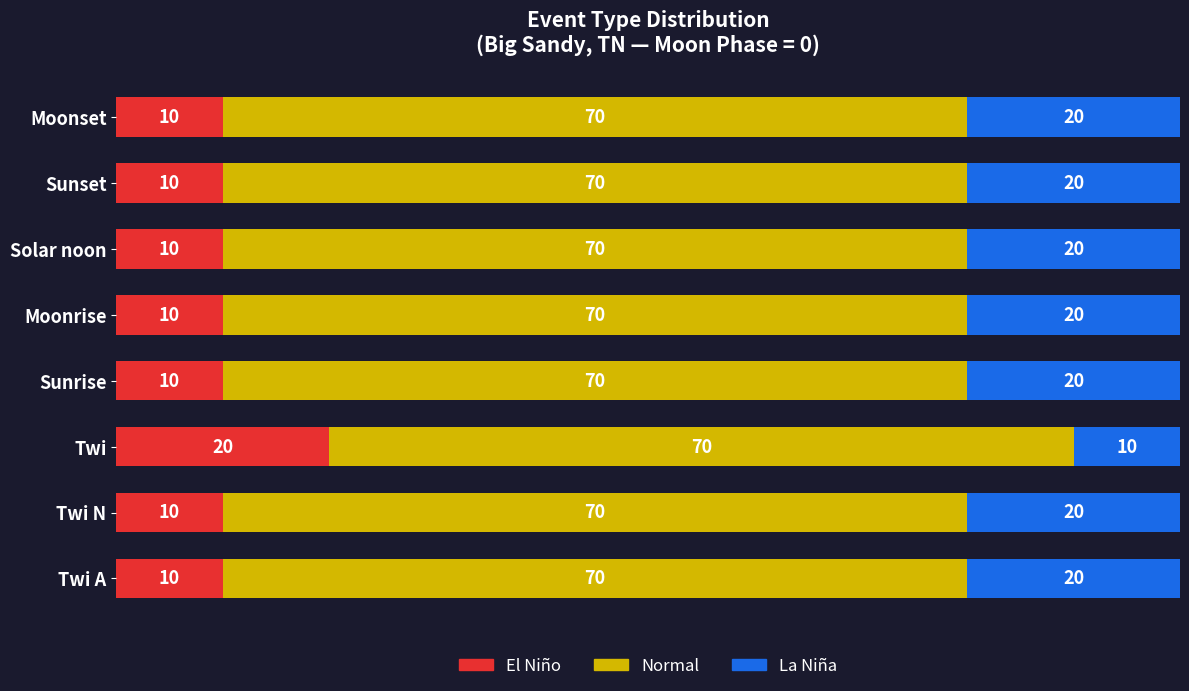

What is the minimum value for El Niño?

10